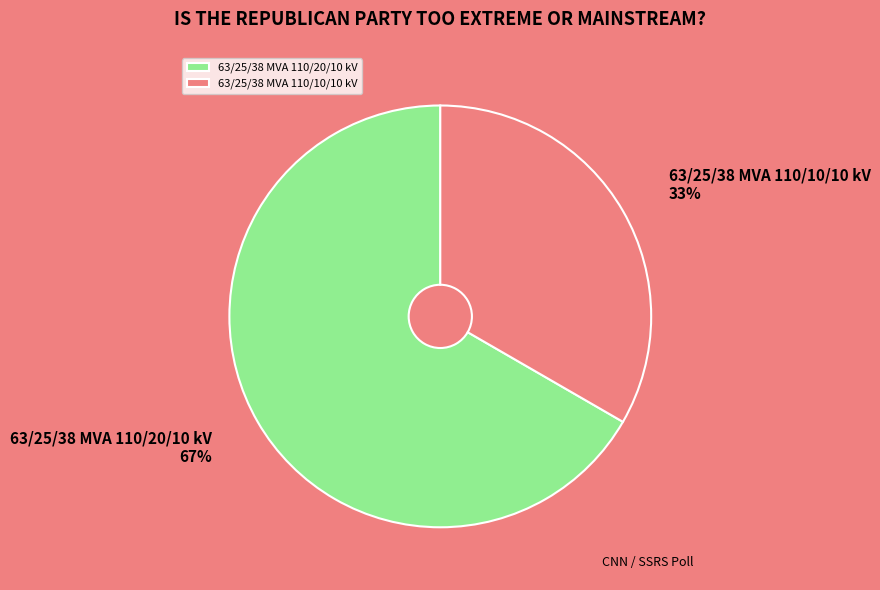

To the nearest percent, what portion does 63/25/38 MVA 110/20/10 kV represent?

67%